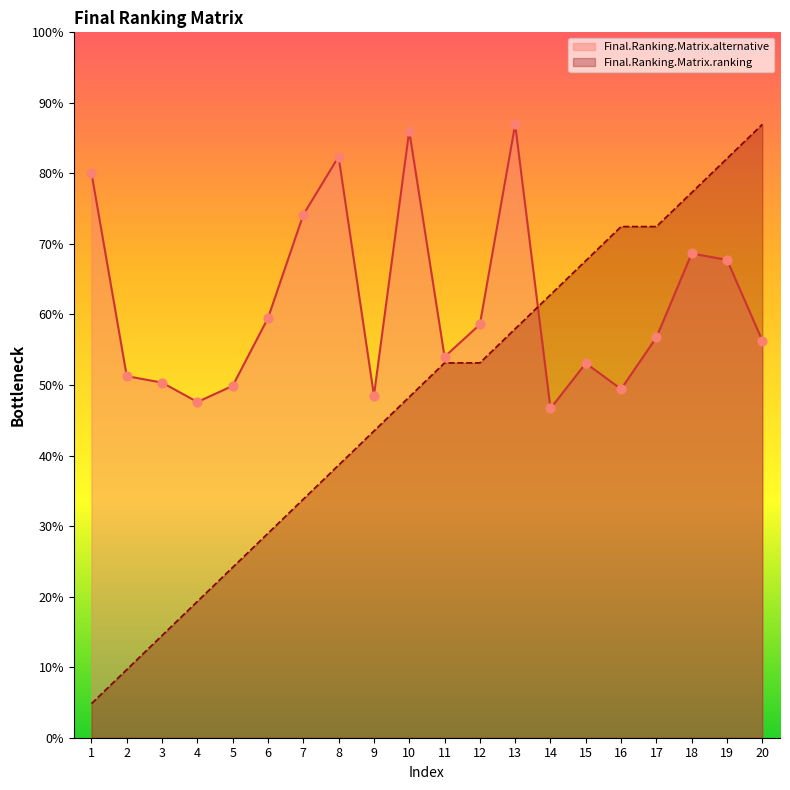

Which series has the widest spread of Y values?

Final.Ranking.Matrix.ranking